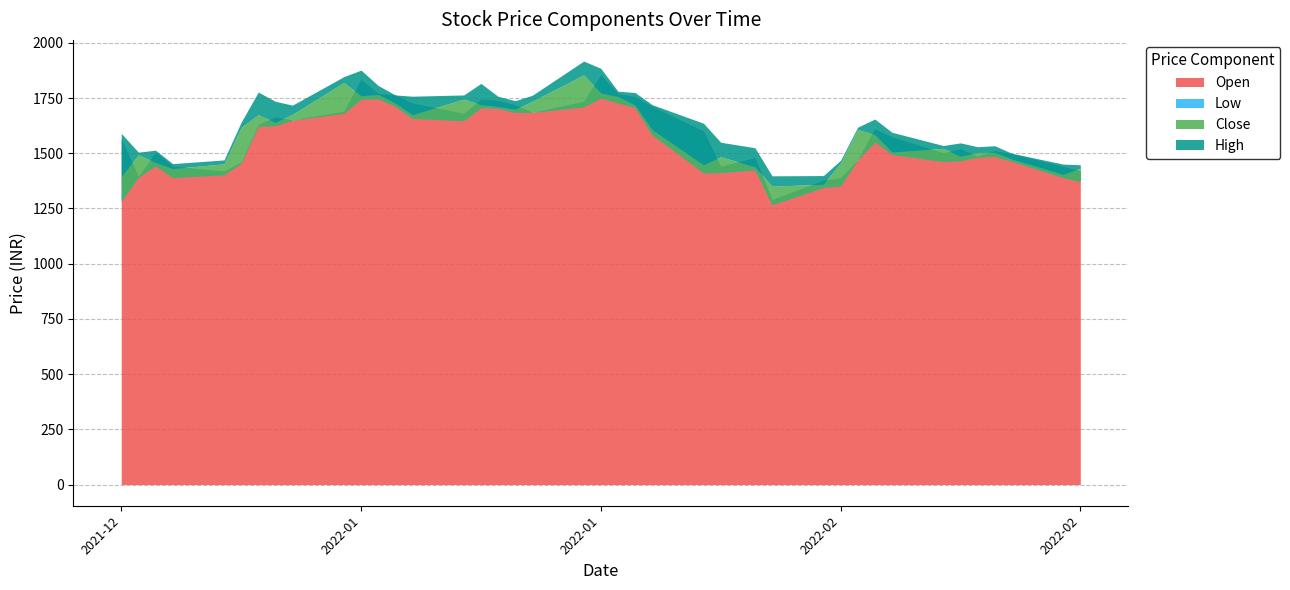

True or false: Open and High cross at least once.

False